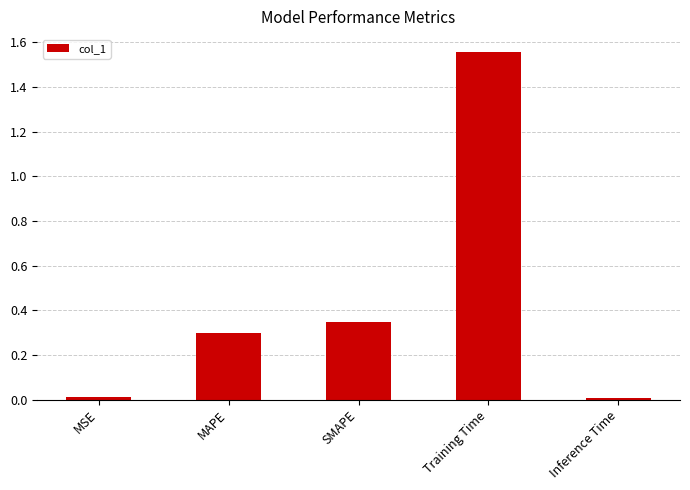

What is the label of the 5th bar from the right?

MSE